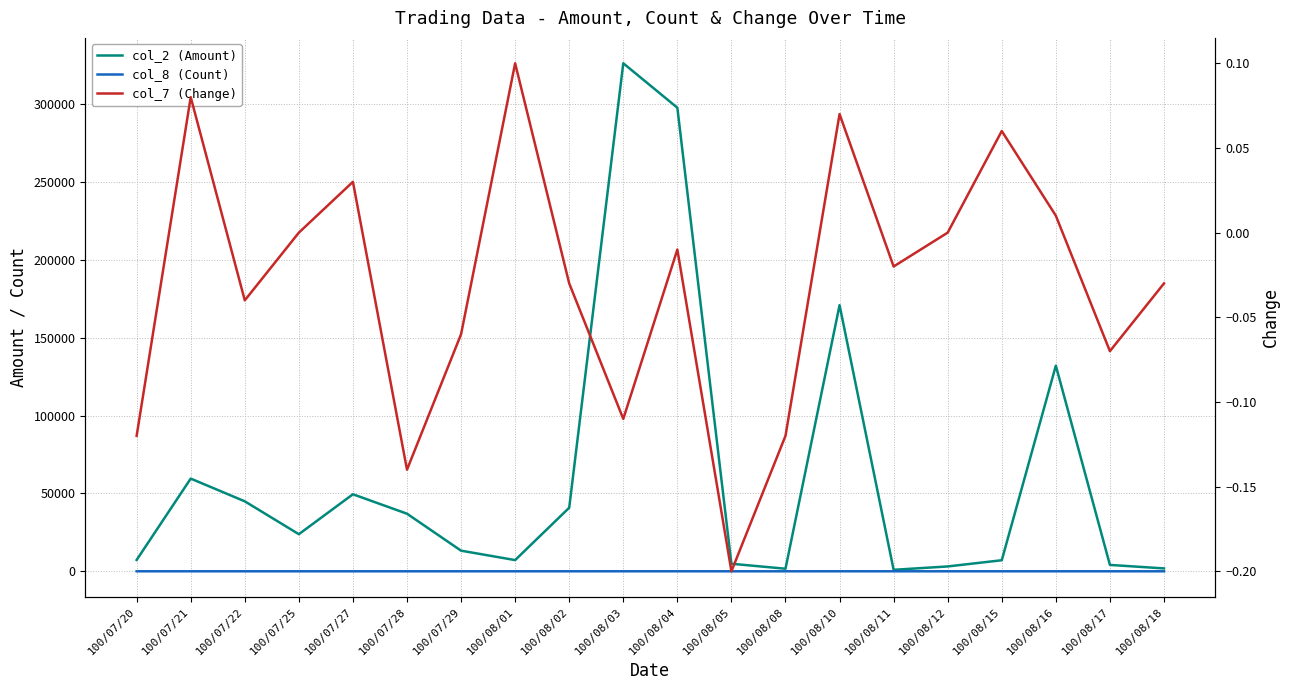

Which has a higher value, 100/08/17 or 100/08/03?

100/08/03